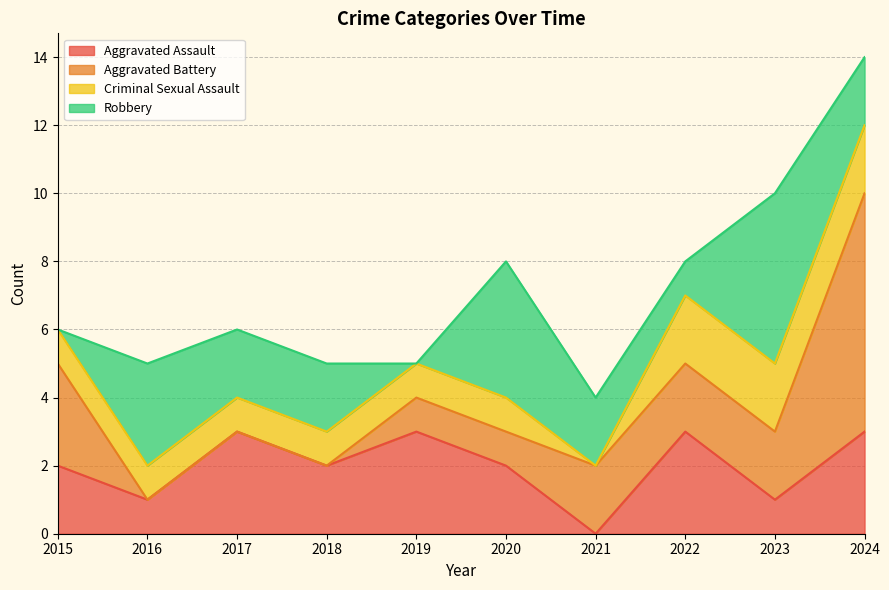

What is the total value across all series at 2018?

5